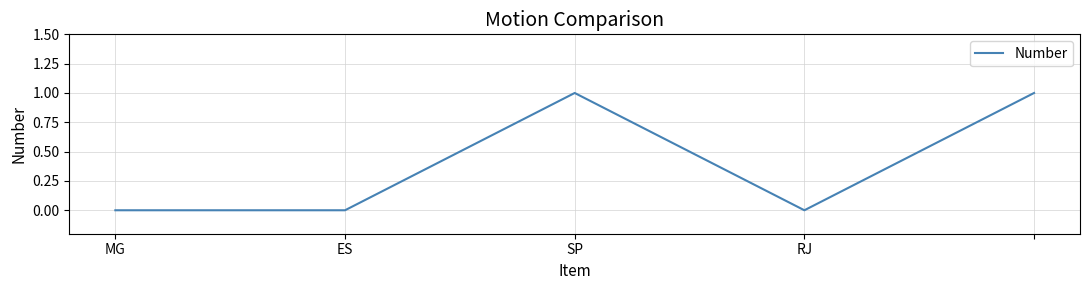

How many interior local peaks (higher than both neighbors) does the data have?

1